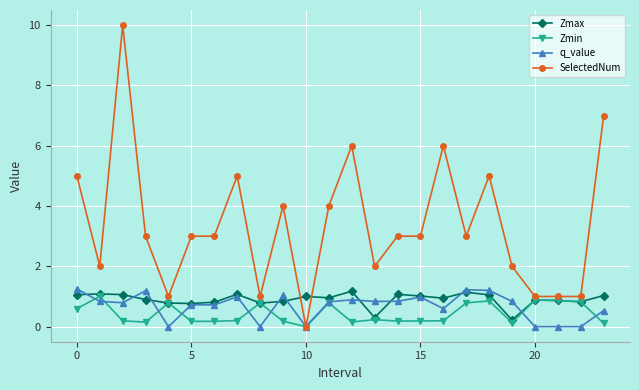

Which series has the widest spread of values?

SelectedNum